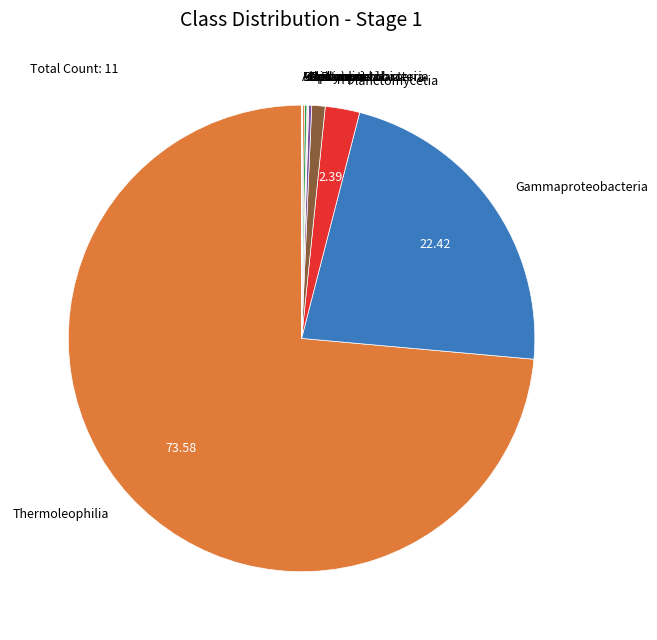

Which slice is the largest?

Thermoleophilia